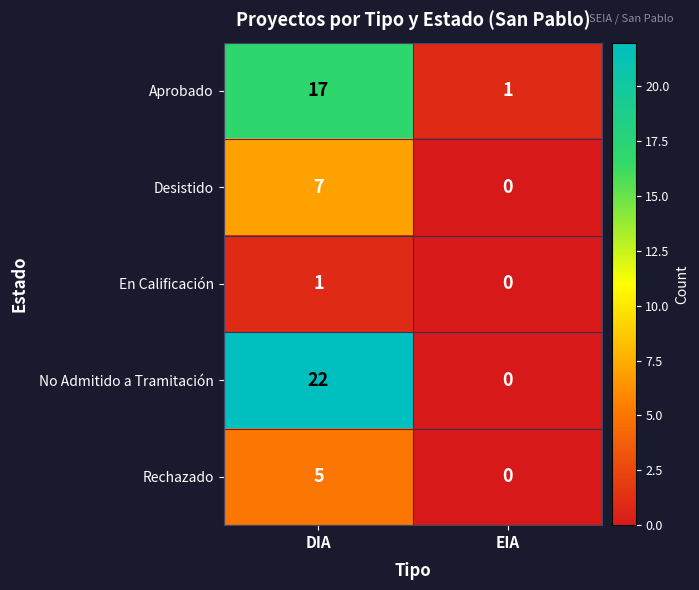

Which series has the largest total across all categories?

No Admitido a Tramitación